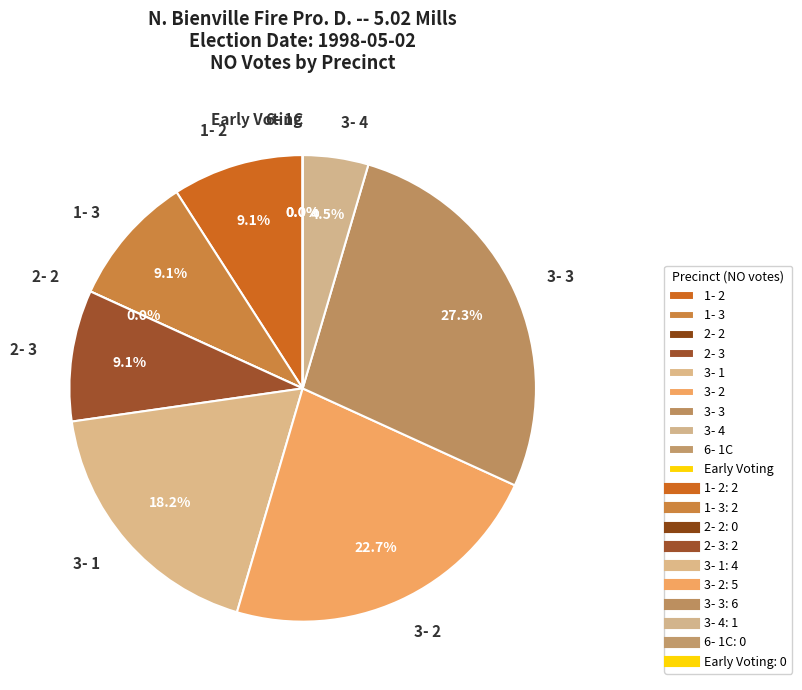

Does any single category account for the majority?

No